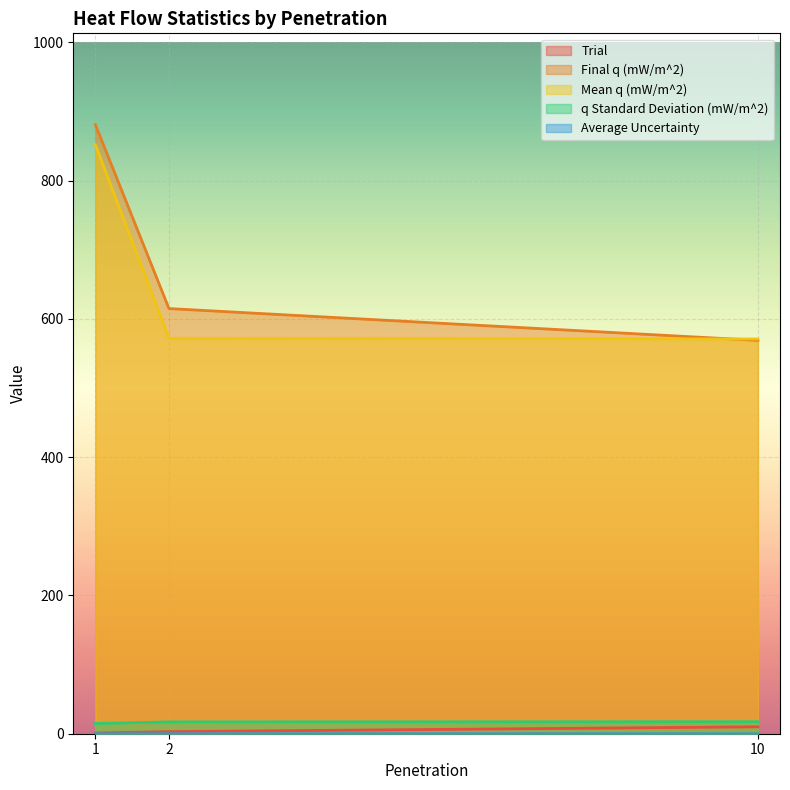

Which series has the largest total across all categories?

Final q (mW/m^2)